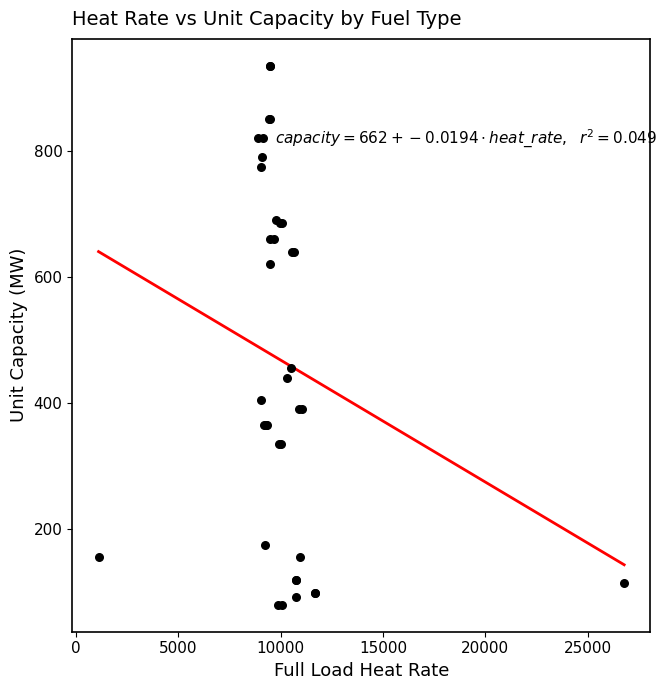

What Y value in the scatter plot is closest to 507?

455